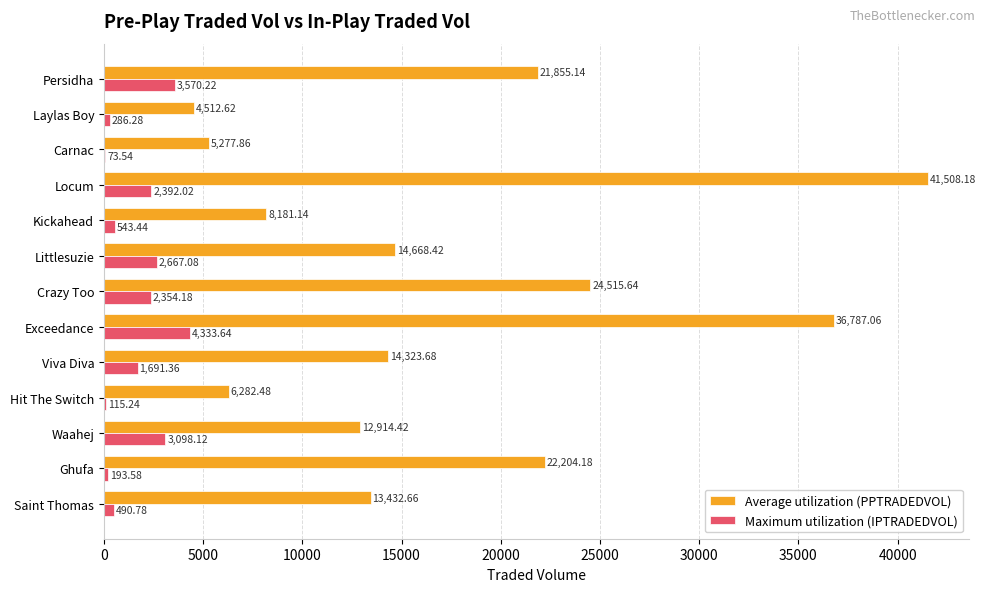

Which label corresponds to the largest value in the chart?

Locum